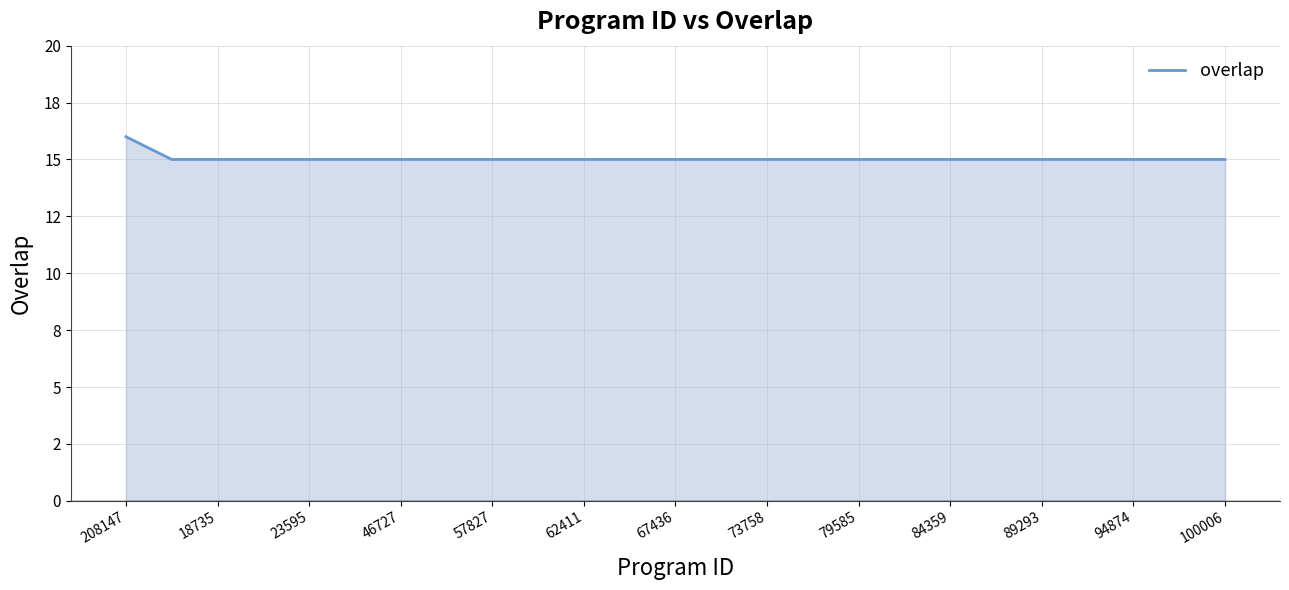

Does the chart display data point markers on the line(s)?

No